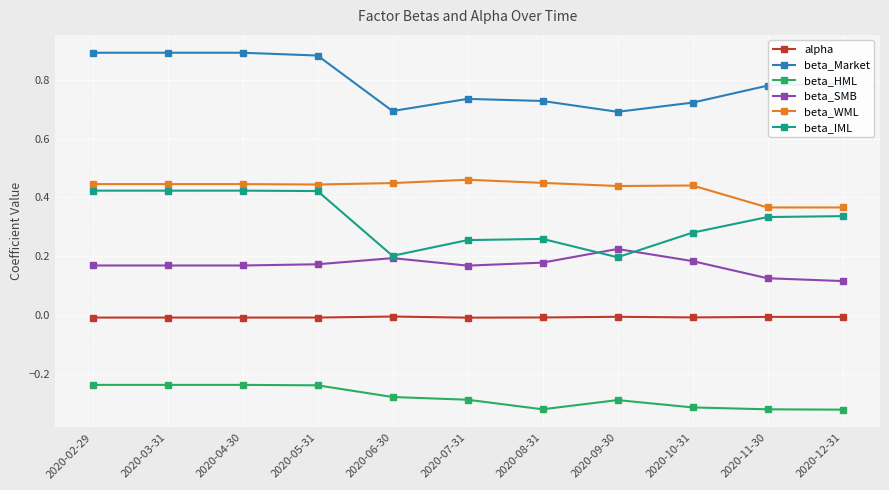

Does the chart display data point markers on the line(s)?

Yes